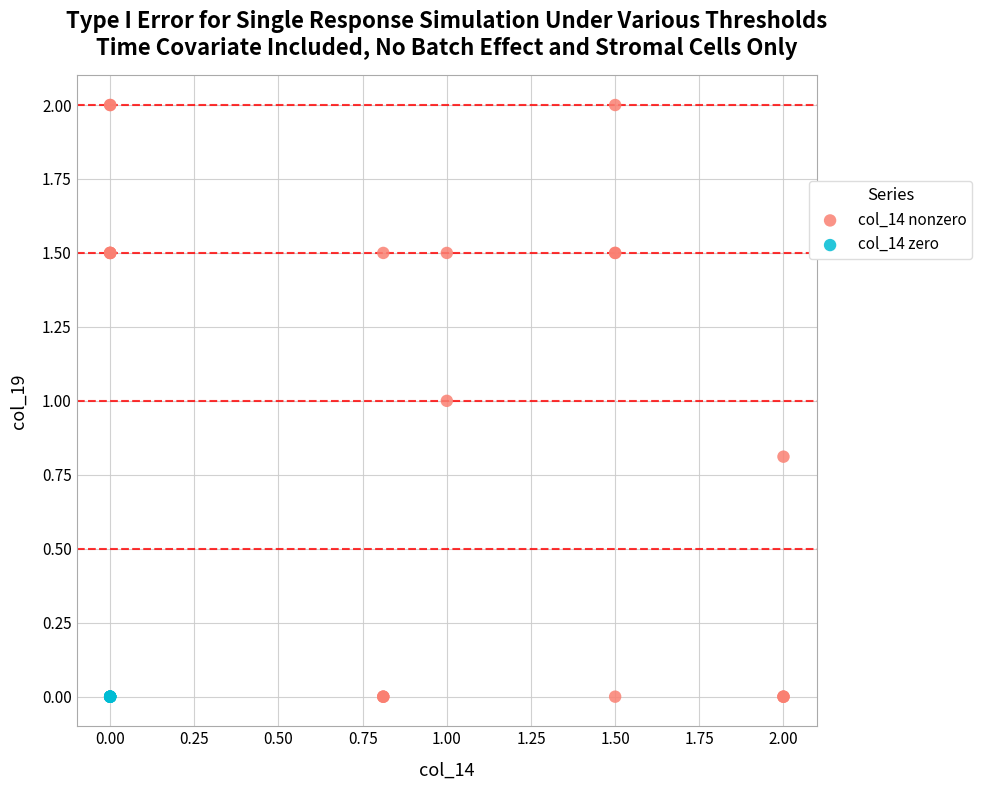

Which series reaches the maximum Y coordinate?

col_14 nonzero